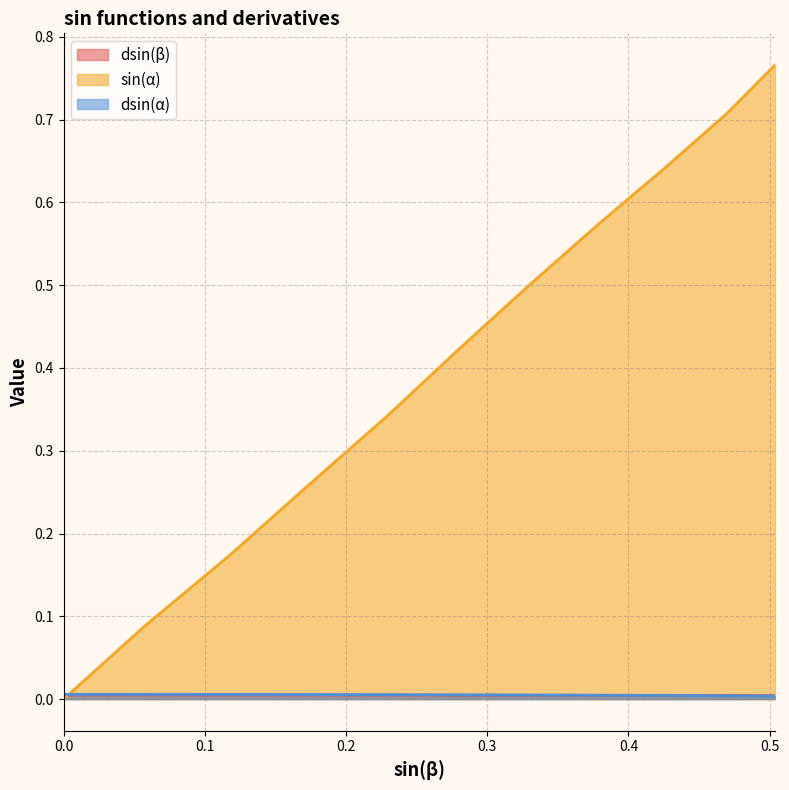

Reading left to right, transcribe all the data shown in this chart.

dsin(β): 0.0	0.0	0.0	0.0	0.0	0.0	0.0	0.0	0.0	0.0	0.0
sin(α): 0.0	0.1	0.2	0.3	0.3	0.4	0.5	0.6	0.6	0.7	0.8
dsin(α): 0.0	0.0	0.0	0.0	0.0	0.0	0.0	0.0	0.0	0.0	0.0